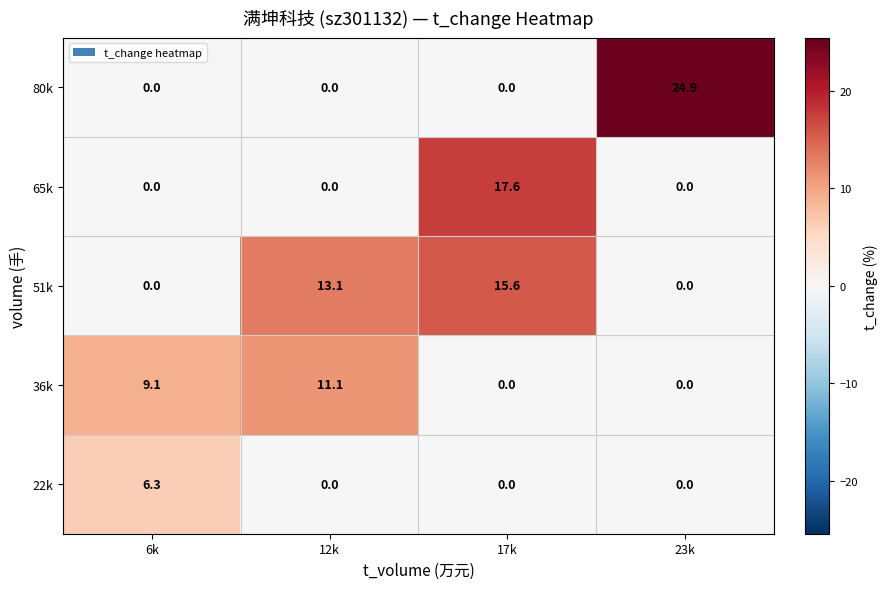

What is the maximum value shown in the chart?

24.9